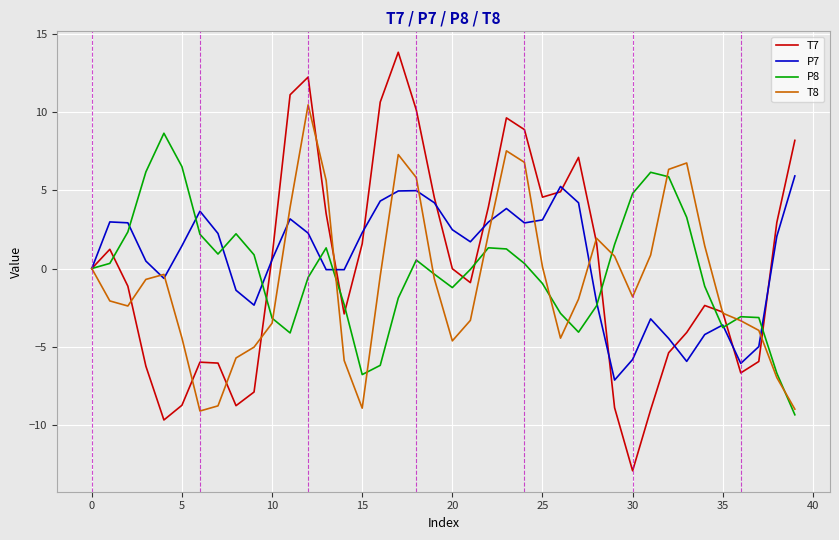

List the series in order of their peak value, highest first.

T7, T8, P8, P7